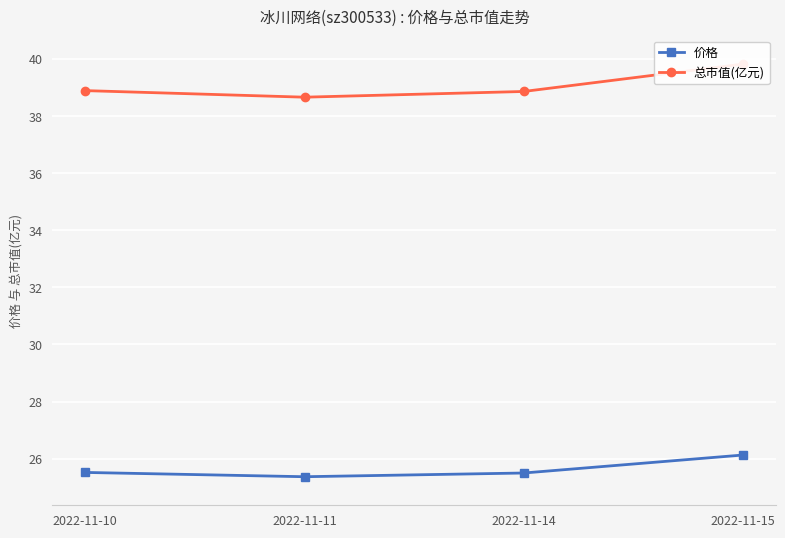

What is the highest value of the 总市值(亿元) series?

39.8